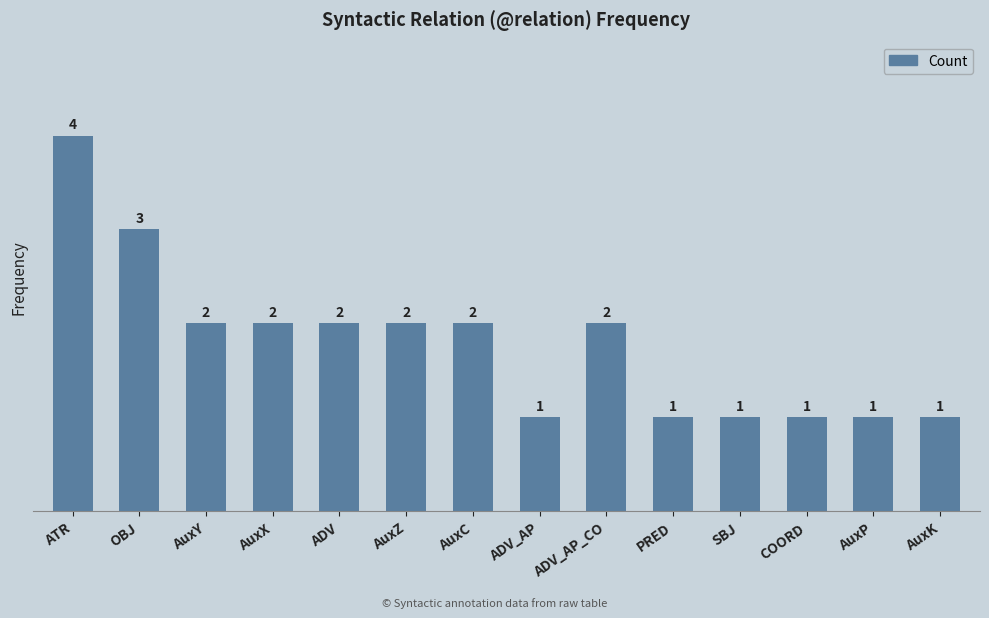

What is the ratio of the value at AuxY to the value at ADV?

1.0